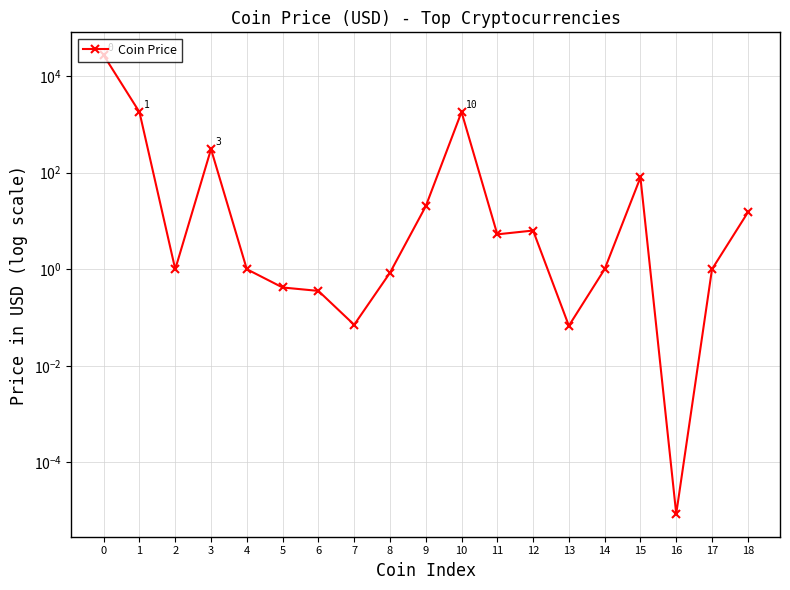

Where is the first local minimum?

2